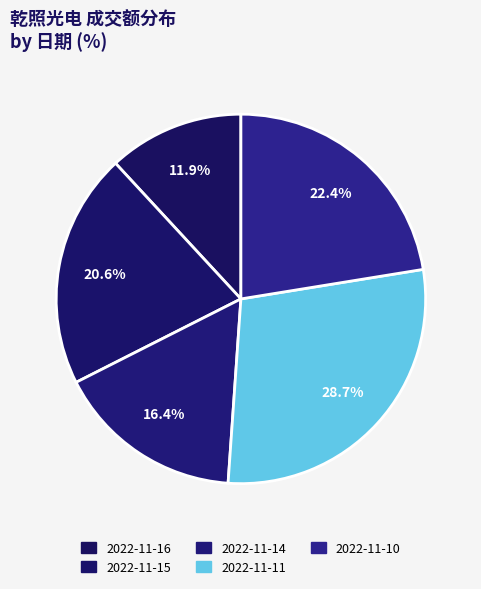

Count the number of slices in the pie.

5